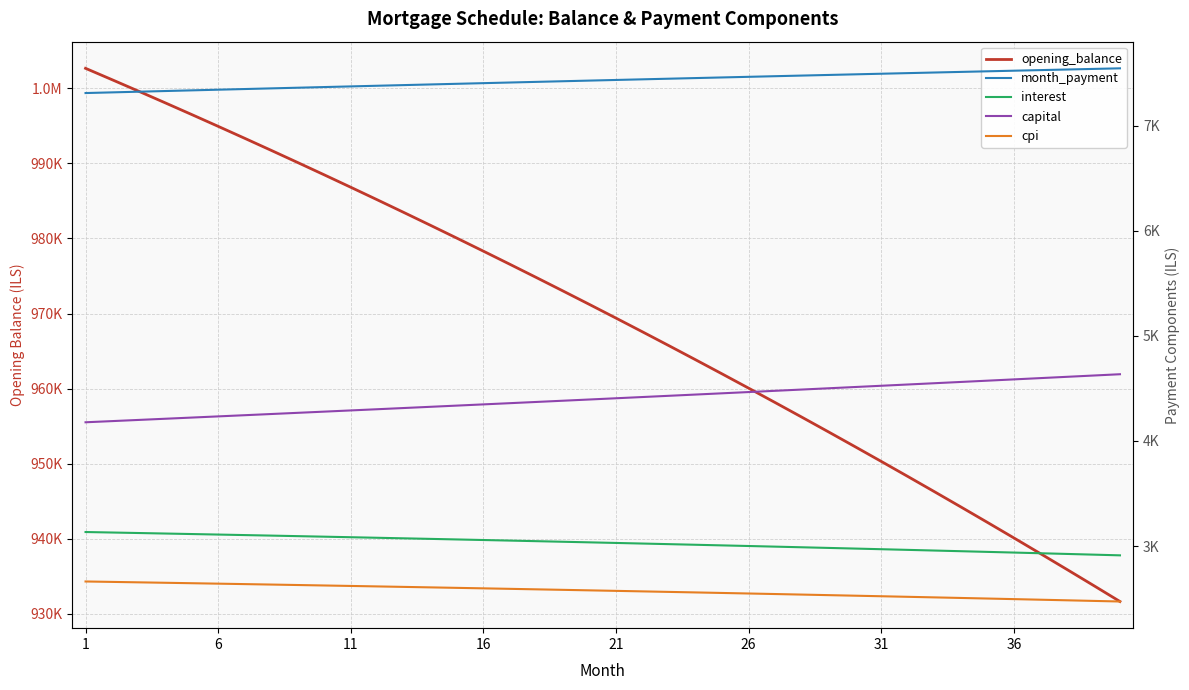

At which category is the sum across all series the highest?

1